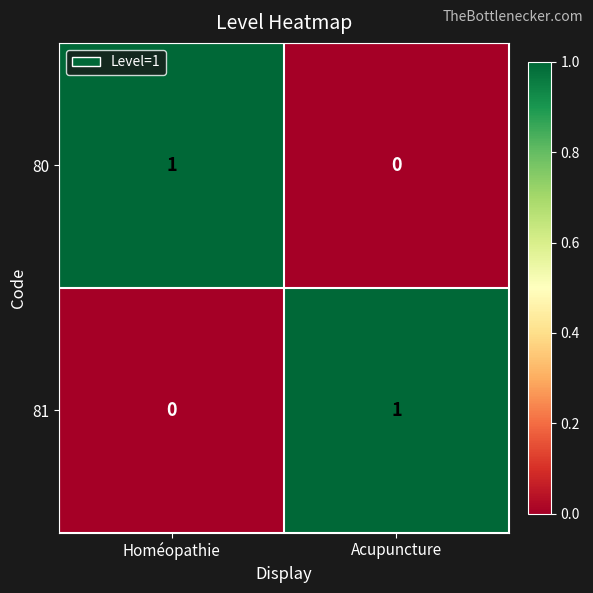

Reading left to right, list all the values displayed in this chart.

80: 1	0
81: 0	1